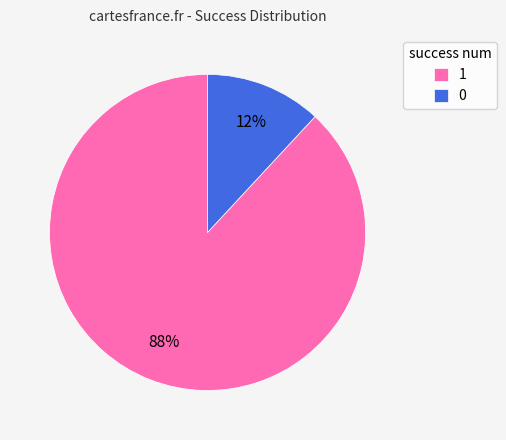

Does any single category account for the majority?

Yes